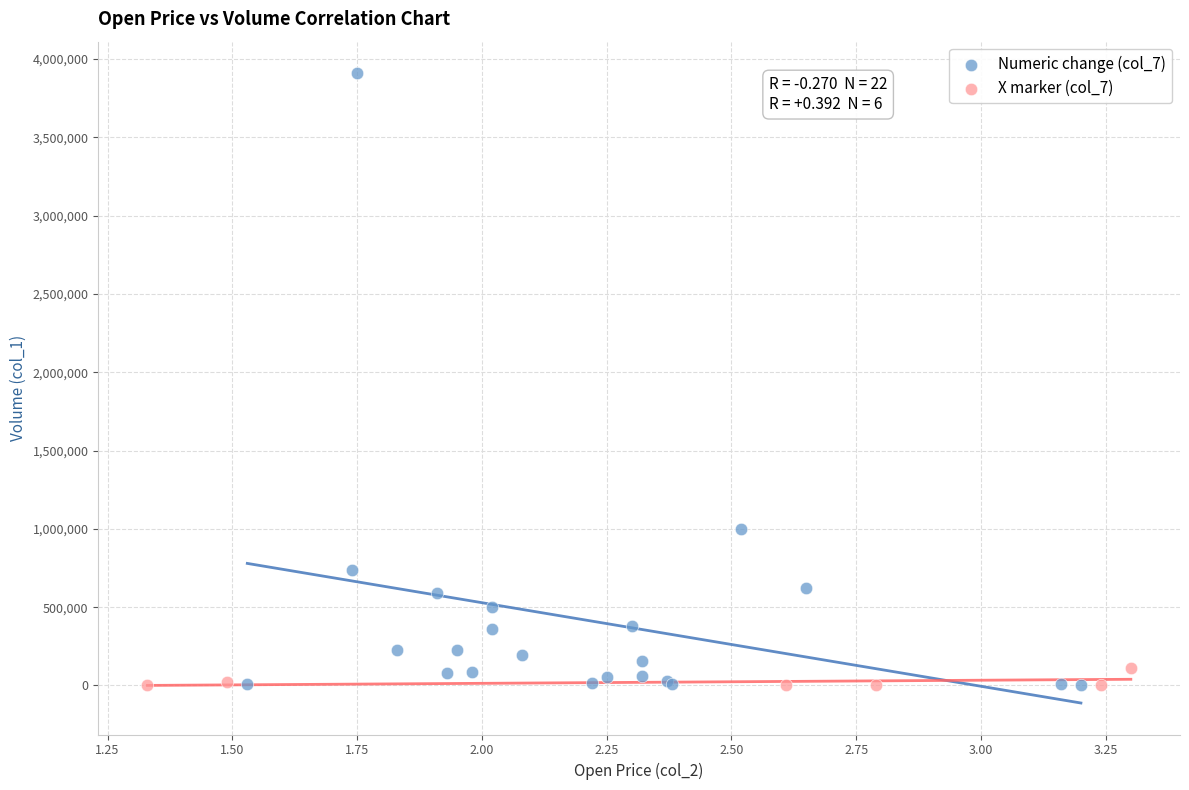

Which series reaches the maximum Y coordinate?

Numeric change (col_7)